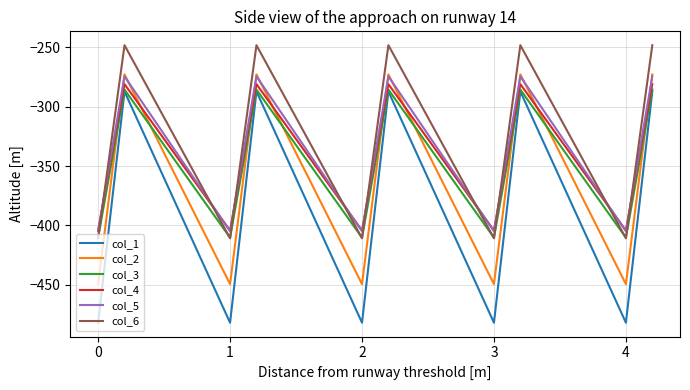

Which series ends up on top after the final intersection of col_2 and col_4?

col_2